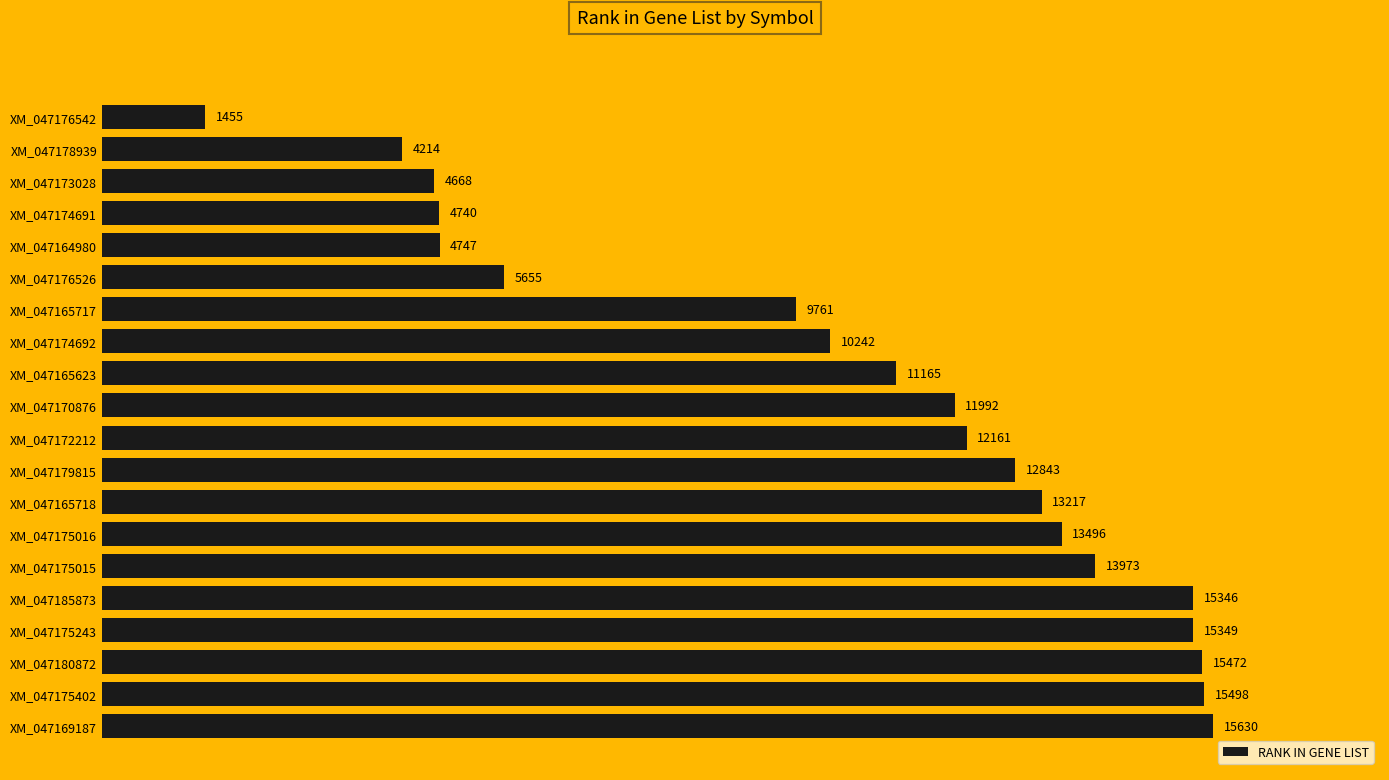

Rank the categories by value from lowest to highest.

XM_047176542, XM_047178939, XM_047173028, XM_047174691, XM_047164980, XM_047176526, XM_047165717, XM_047174692, XM_047165623, XM_047170876, XM_047172212, XM_047179815, XM_047165718, XM_047175016, XM_047175015, XM_047185873, XM_047175243, XM_047180872, XM_047175402, XM_047169187